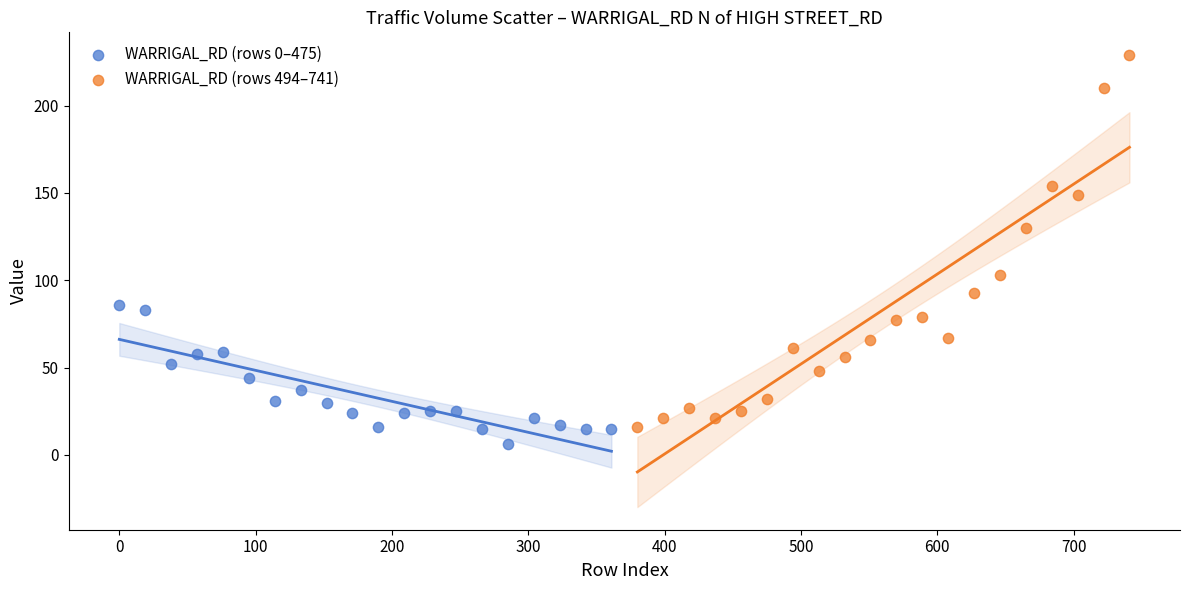

Which series reaches the maximum Y coordinate?

WARRIGAL_RD (rows 494–741)